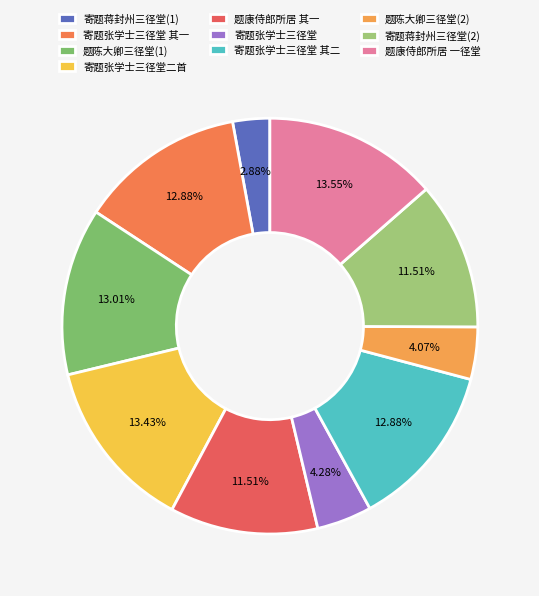

To the nearest percent, what percentage of the pie is 寄题张学士三径堂二首?

13%